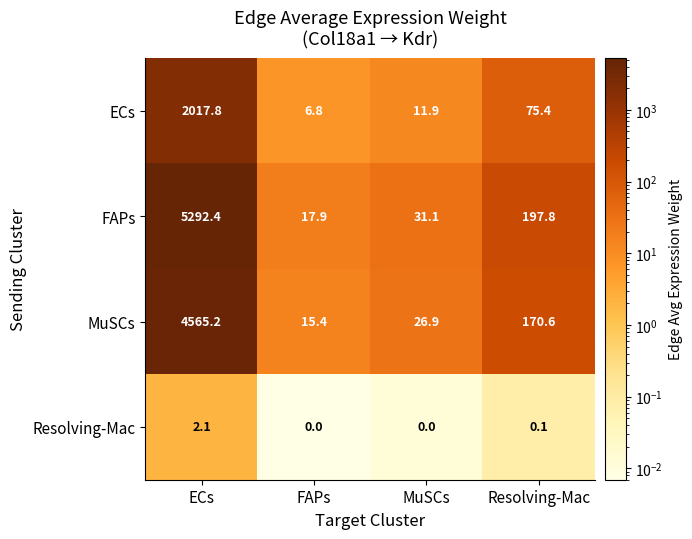

What is the total value across all series at ECs?

11877.5